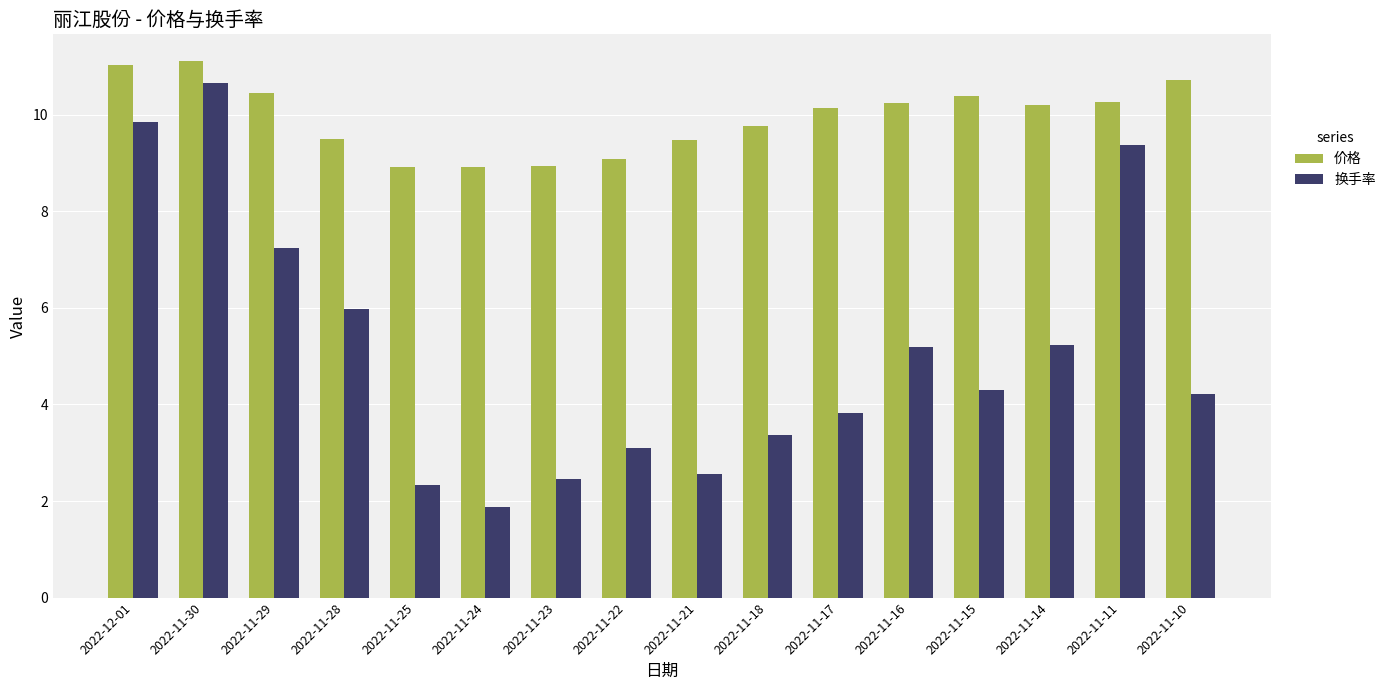

Is the value of 换手率 at 2022-11-17 greater than the value of 价格 at 2022-11-28?

No